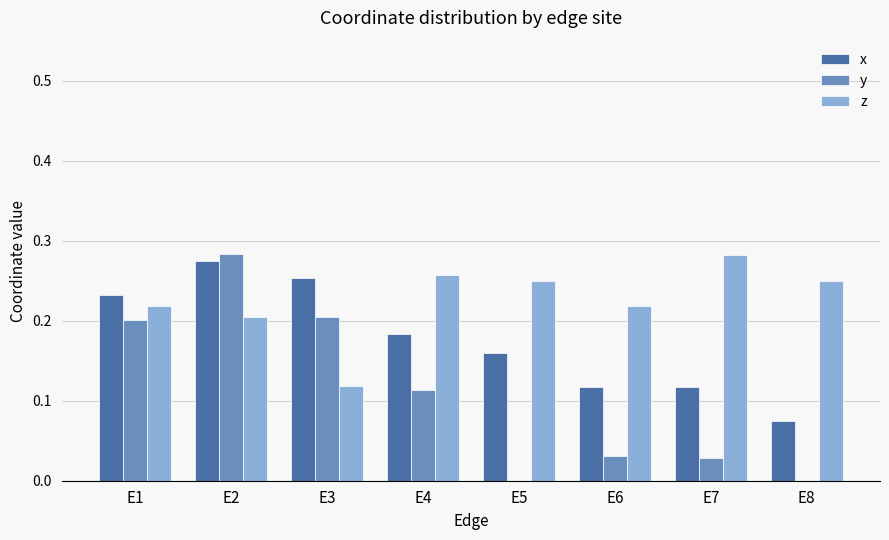

Where is z nearest to the value 0?

E3